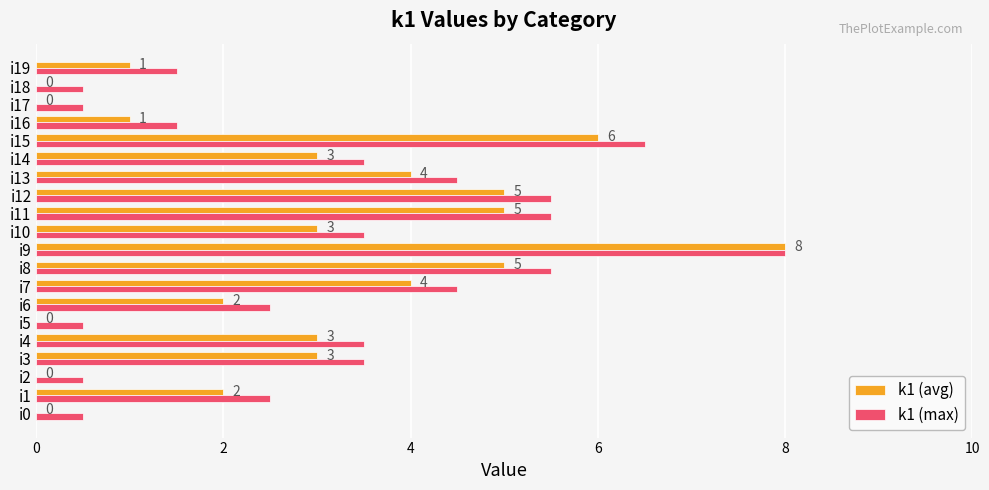

Is the value of k1 (avg) at i8 greater than the value of k1 (max) at i5?

Yes